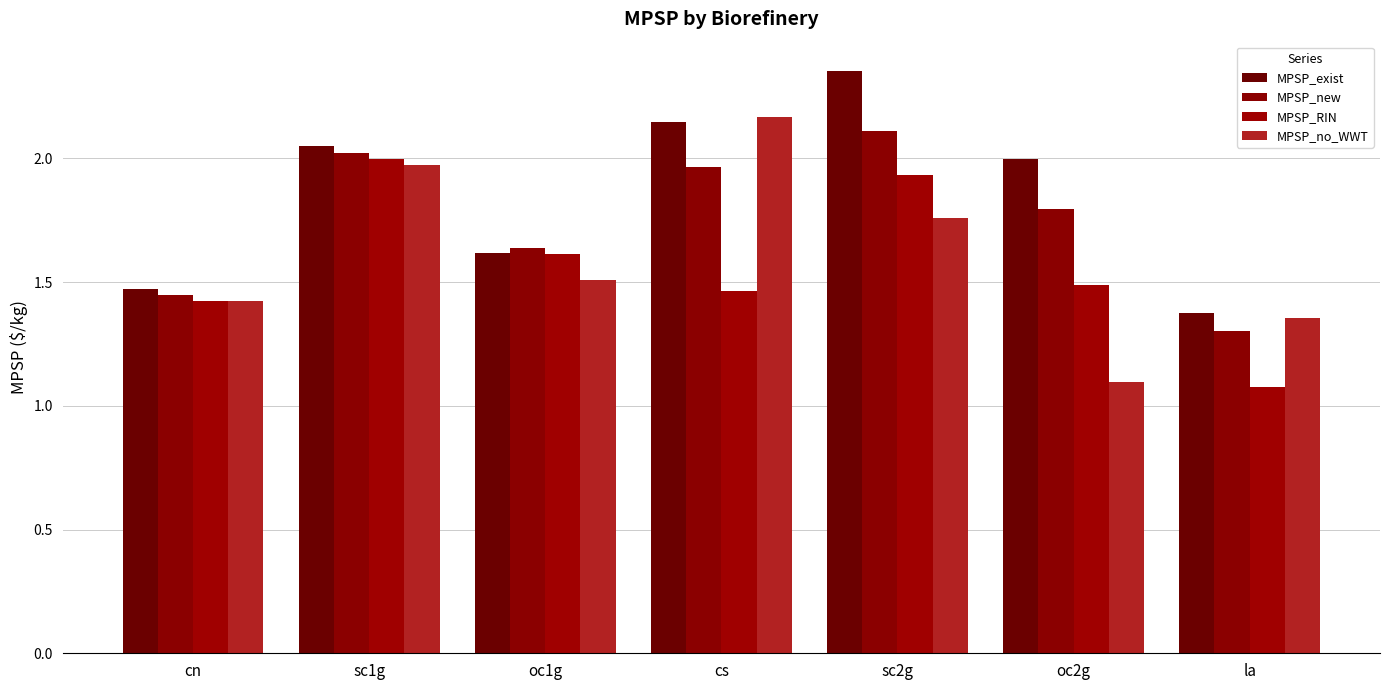

Reading left to right, transcribe all the data shown in this chart.

MPSP_exist: 1.5	2.1	1.6	2.1	2.4	2.0	1.4
MPSP_new: 1.4	2.0	1.6	2.0	2.1	1.8	1.3
MPSP_RIN: 1.4	2.0	1.6	1.5	1.9	1.5	1.1
MPSP_no_WWT: 1.4	2.0	1.5	2.2	1.8	1.1	1.4